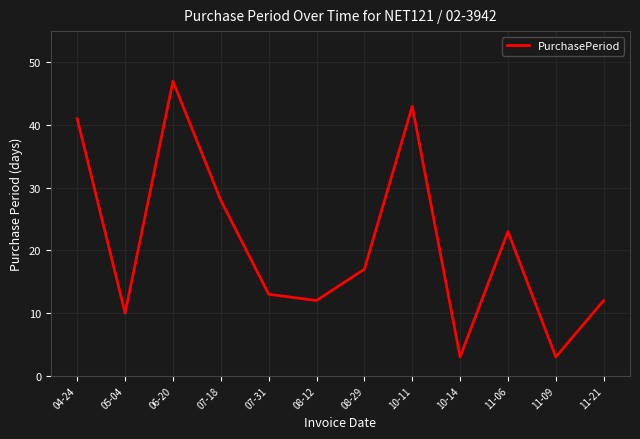

What is the ratio of the value at 07-31 to the value at 11-09?

4.3